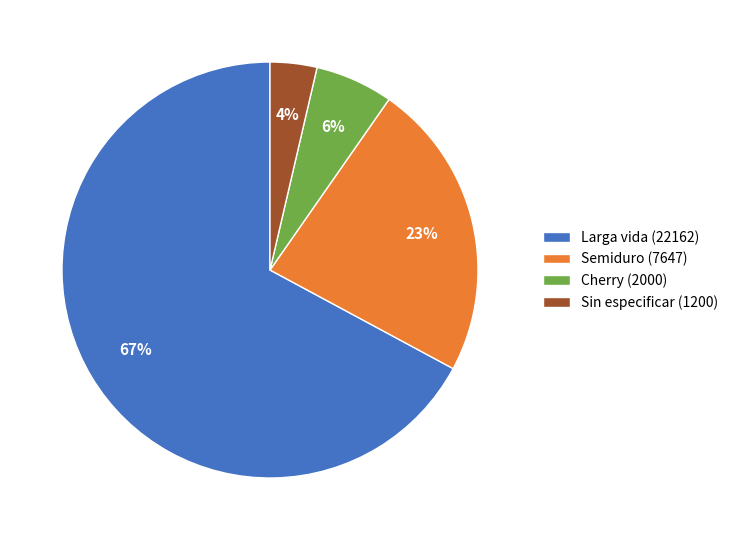

Which has a higher value, Cherry (2000) or Larga vida (22162)?

Larga vida (22162)